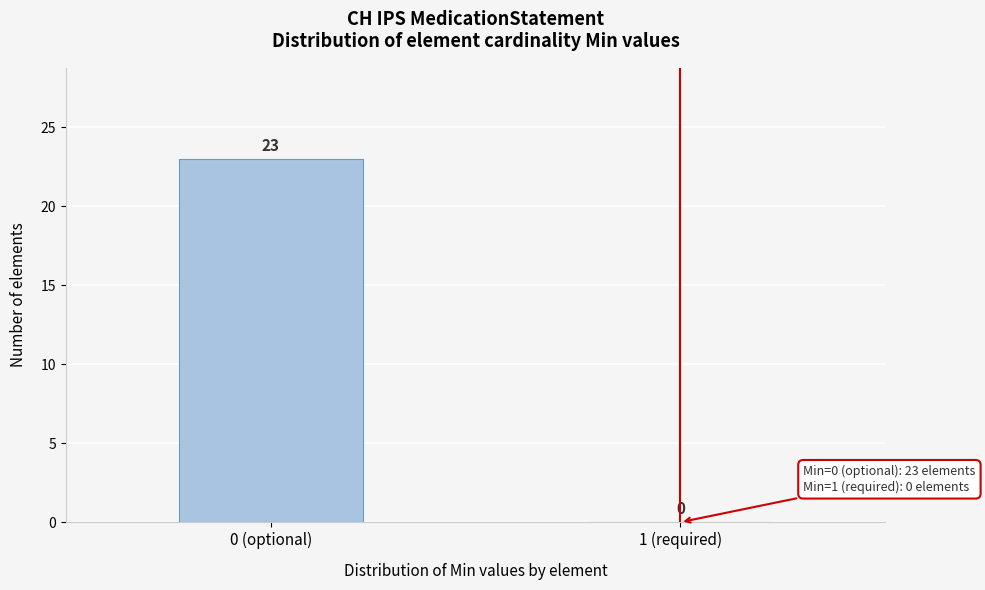

Reading left to right, extract all data points from this chart.

0 (optional)=23	1 (required)=0